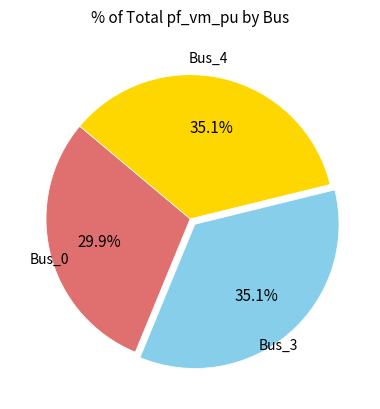

Is there a majority slice in this chart?

No